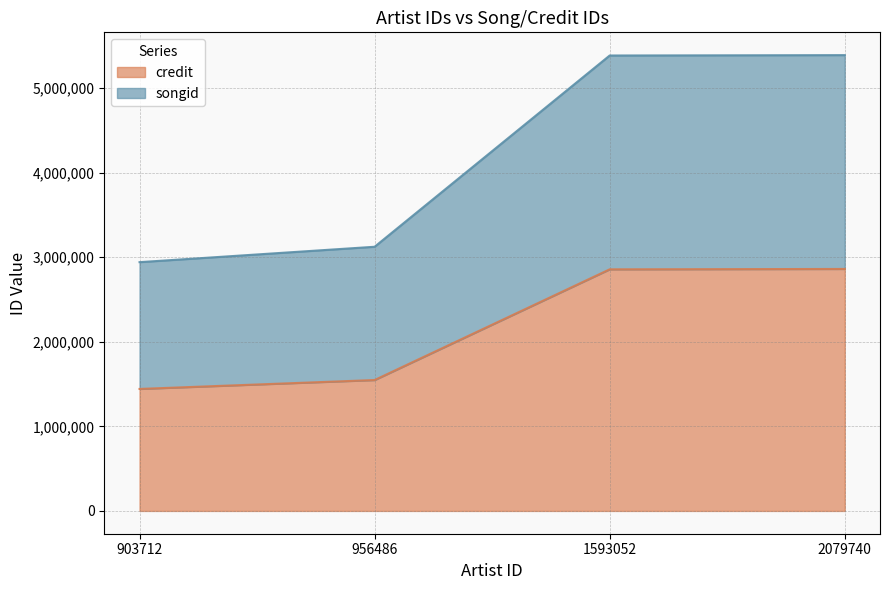

Is it true that credit equals 2857098 at 1593052?

True